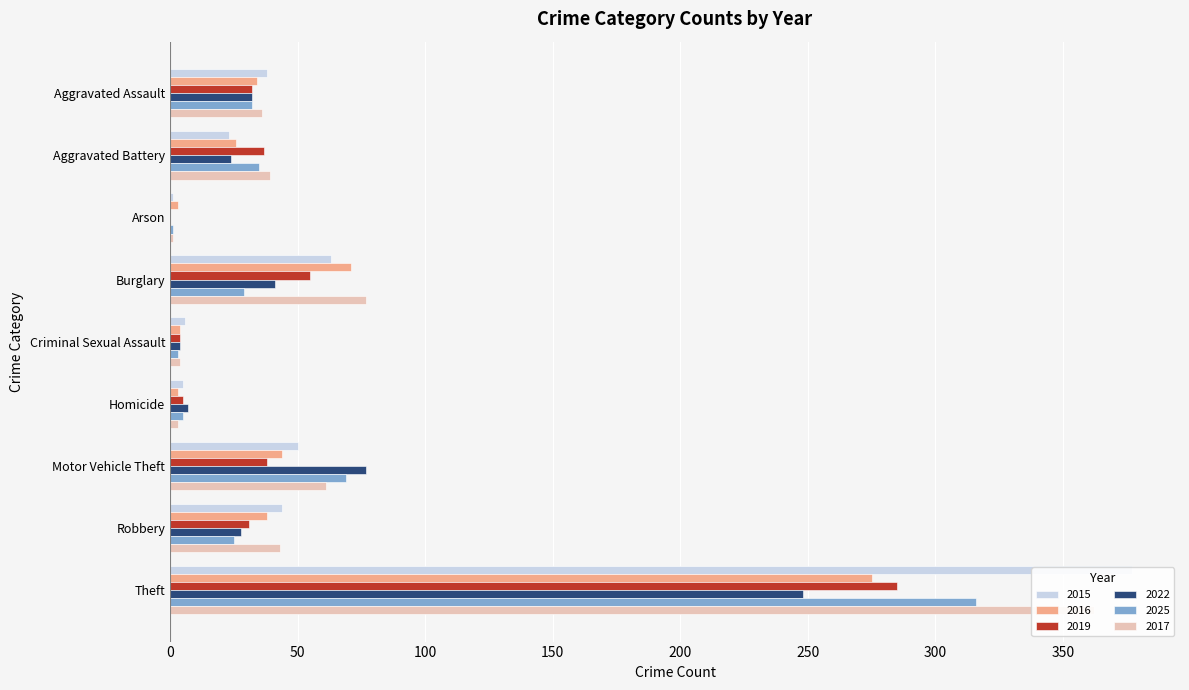

Reading right to left, transcribe all the data shown in this chart.

2015: Theft=377	Robbery=44	Motor Vehicle Theft=50	Homicide=5	Criminal Sexual Assault=6	Burglary=63	Arson=1	Aggravated Battery=23	Aggravated Assault=38
2016: Theft=275	Robbery=38	Motor Vehicle Theft=44	Homicide=3	Criminal Sexual Assault=4	Burglary=71	Arson=3	Aggravated Battery=26	Aggravated Assault=34
2019: Theft=285	Robbery=31	Motor Vehicle Theft=38	Homicide=5	Criminal Sexual Assault=4	Burglary=55	Arson=0	Aggravated Battery=37	Aggravated Assault=32
2022: Theft=248	Robbery=28	Motor Vehicle Theft=77	Homicide=7	Criminal Sexual Assault=4	Burglary=41	Arson=0	Aggravated Battery=24	Aggravated Assault=32
2025: Theft=316	Robbery=25	Motor Vehicle Theft=69	Homicide=5	Criminal Sexual Assault=3	Burglary=29	Arson=1	Aggravated Battery=35	Aggravated Assault=32
2017: Theft=362	Robbery=43	Motor Vehicle Theft=61	Homicide=3	Criminal Sexual Assault=4	Burglary=77	Arson=1	Aggravated Battery=39	Aggravated Assault=36